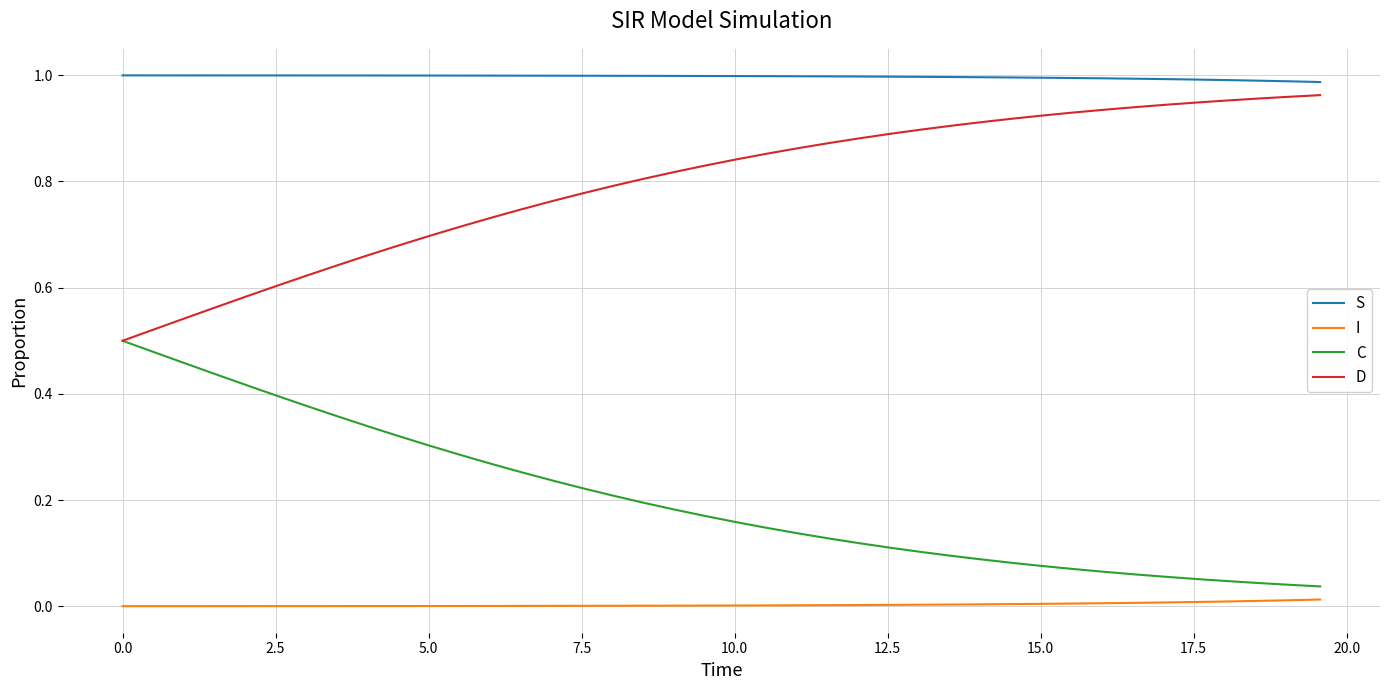

True or false: S and I intersect in this chart.

False